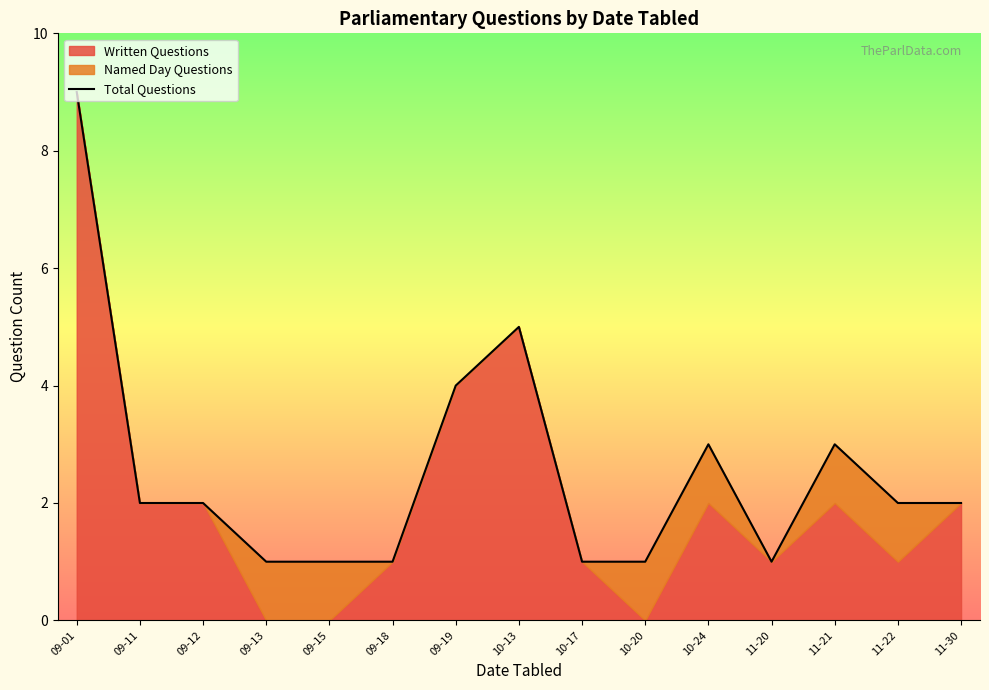

The chart shows a value of 1 at 09-12. True or false?

False